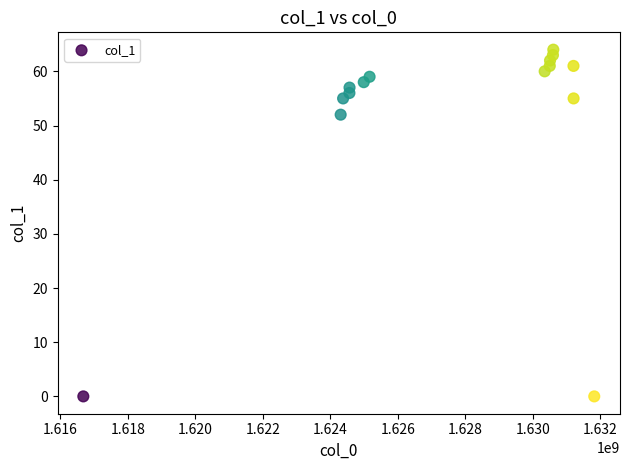

What is the range of Y values (max minus min)?

64